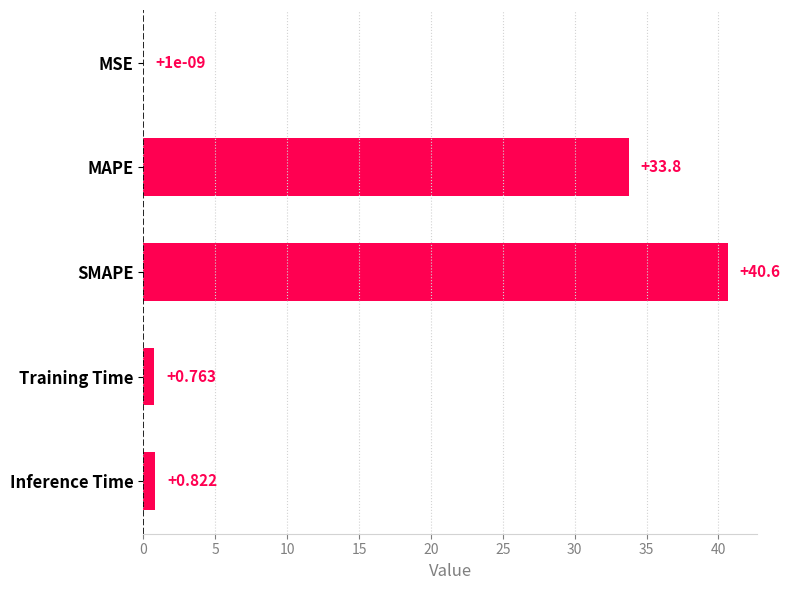

Between SMAPE and Training Time, which is larger?

SMAPE